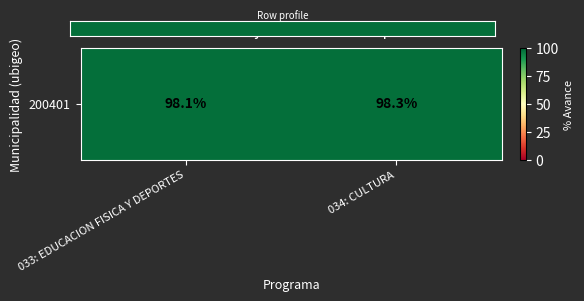

Reading right to left, list all the values displayed in this chart.

98.3	98.1